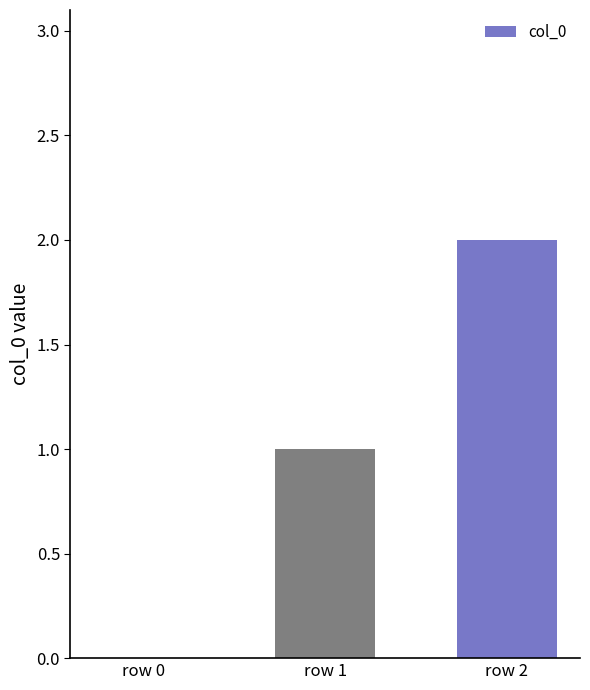

Approximately how many times larger is the value at row 1 compared to row 2?

0.5